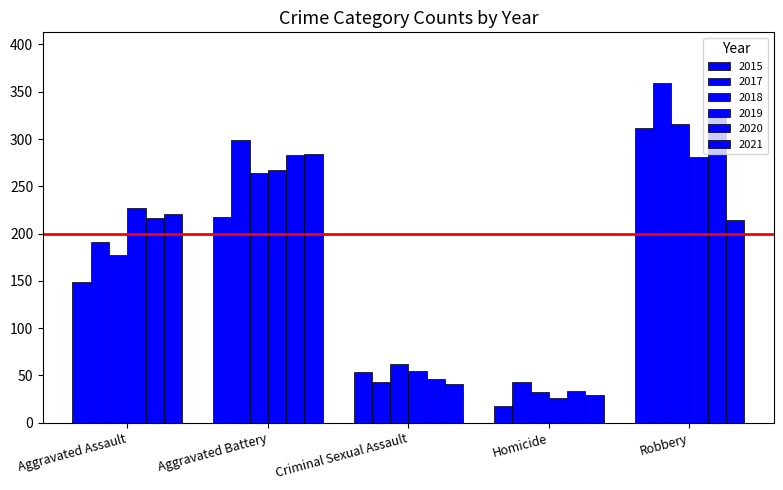

What is the total value across all series at Robbery?

1806